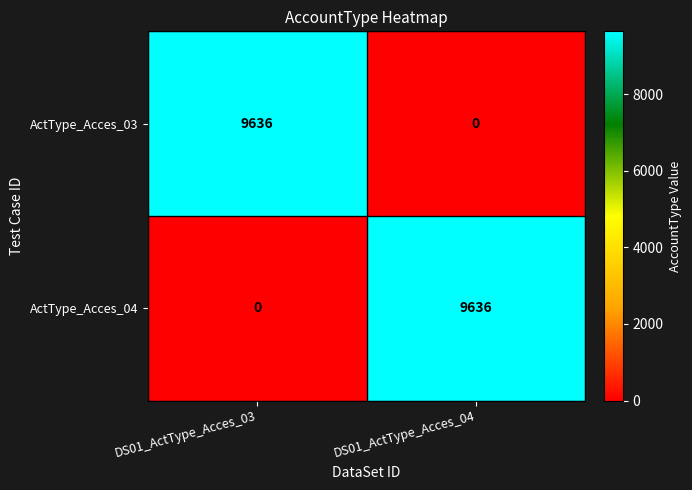

What is the difference between the highest and lowest values at DS01_ActType_Acces_04?

9636